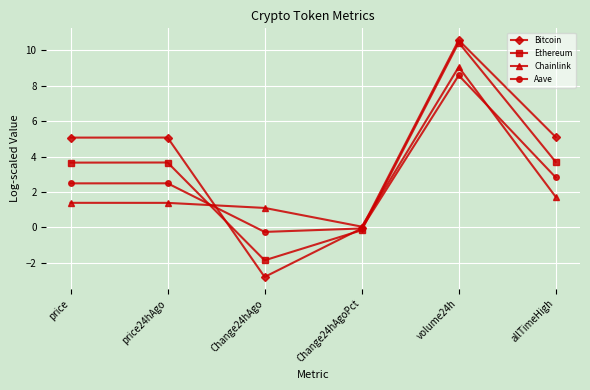

What is the label of the 3rd point from the left?

Change24hAgo